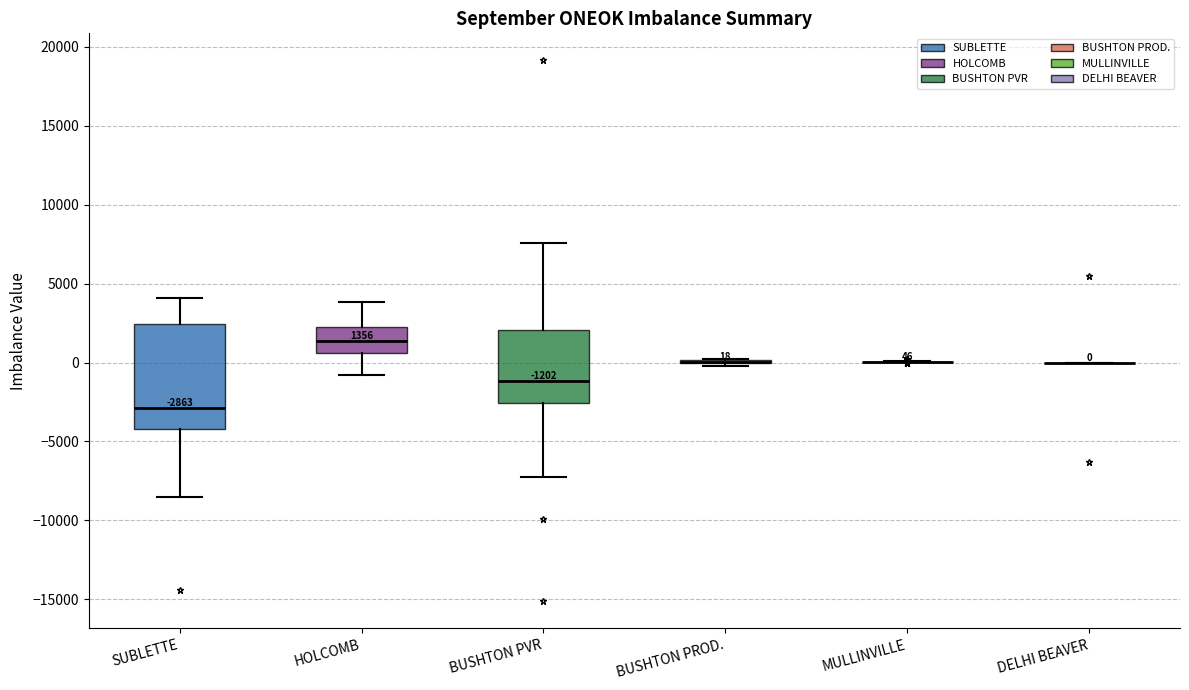

Comparing the boxes themselves (not the whiskers), which one is the tallest?

SUBLETTE